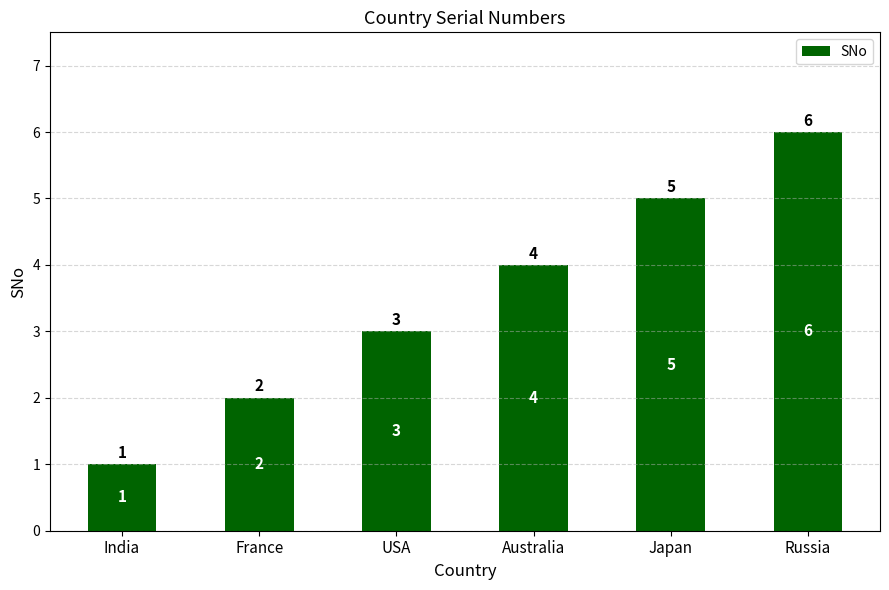

What is the change in value from India to Russia?

+5